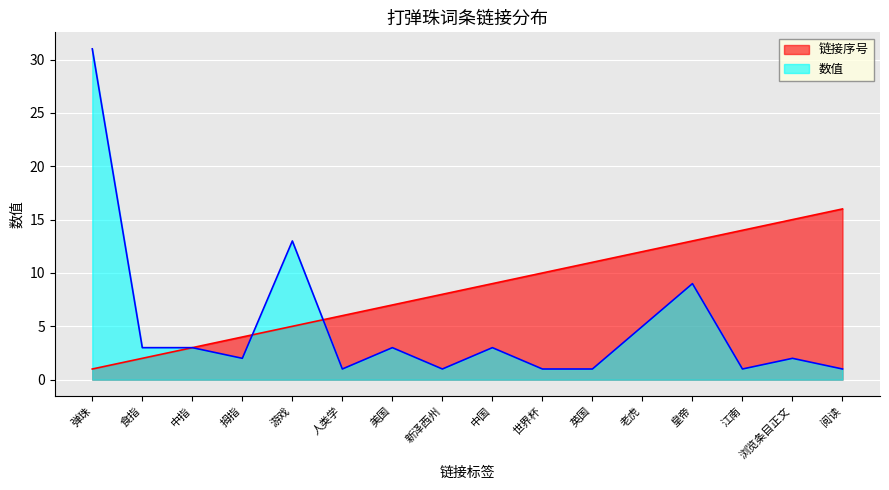

How many lines are shown in the chart?

2